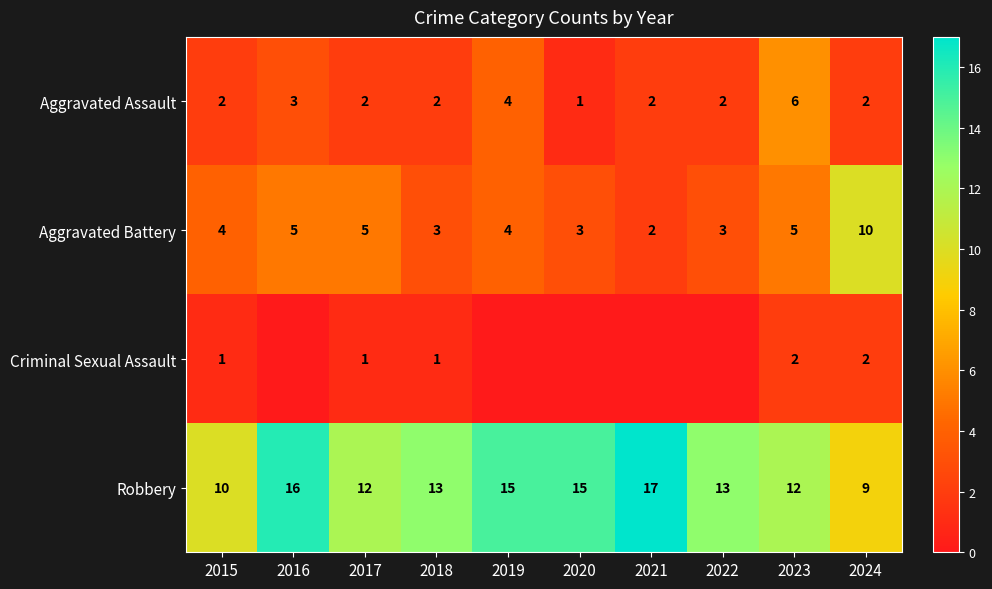

Is the value of Robbery at 2020 greater than the value of Aggravated Battery at 2015?

Yes